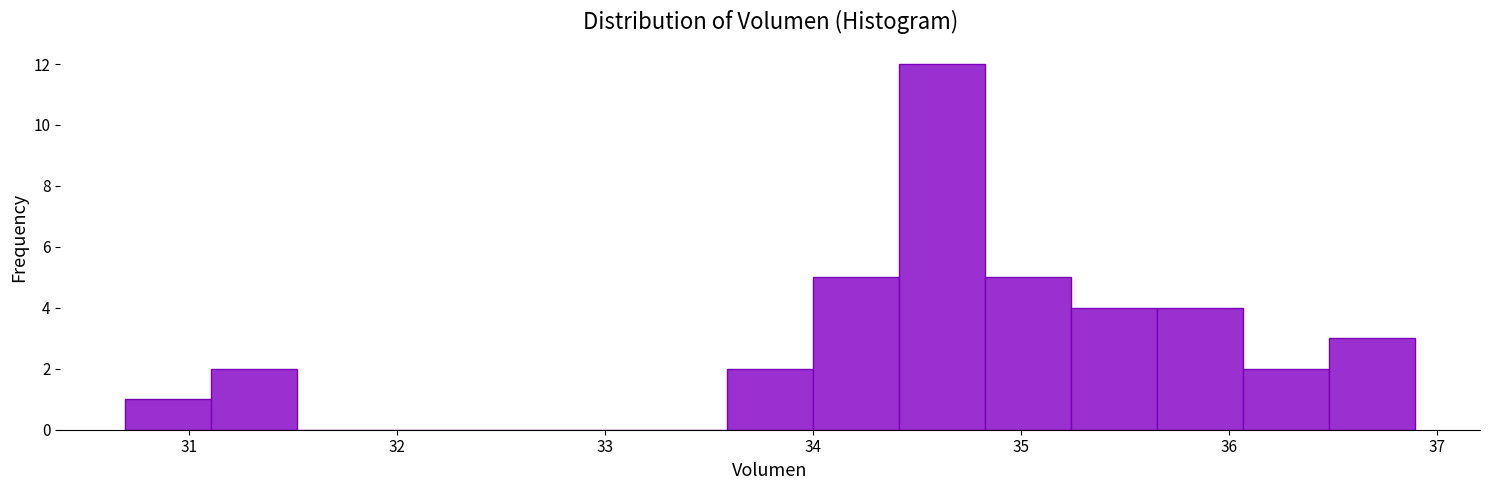

Which range on the x-axis has the tallest bar?

34.4 to 34.8